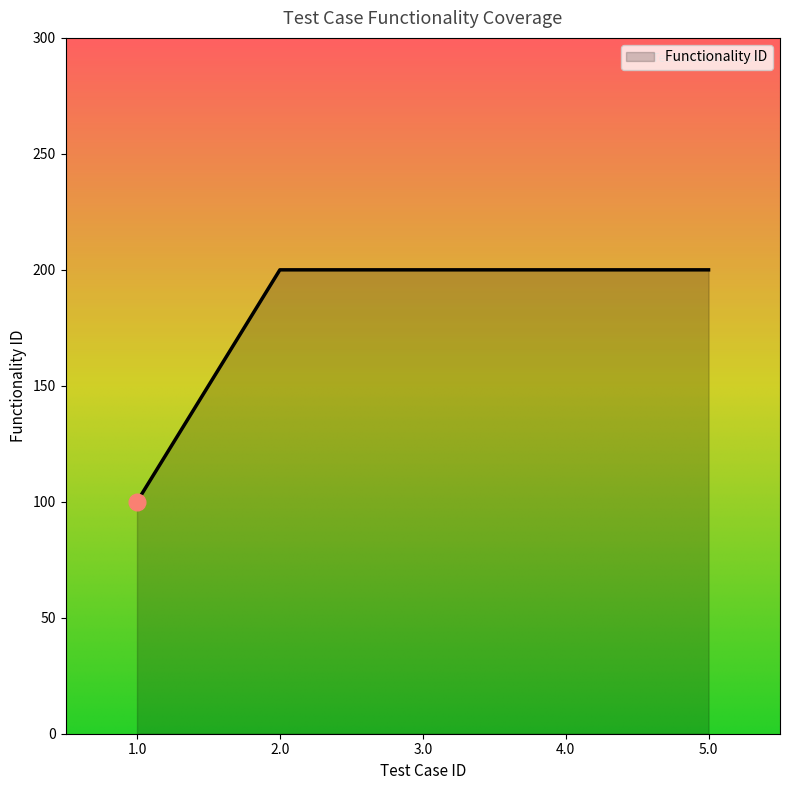

True or false: the data shows 200 at 5.0.

True